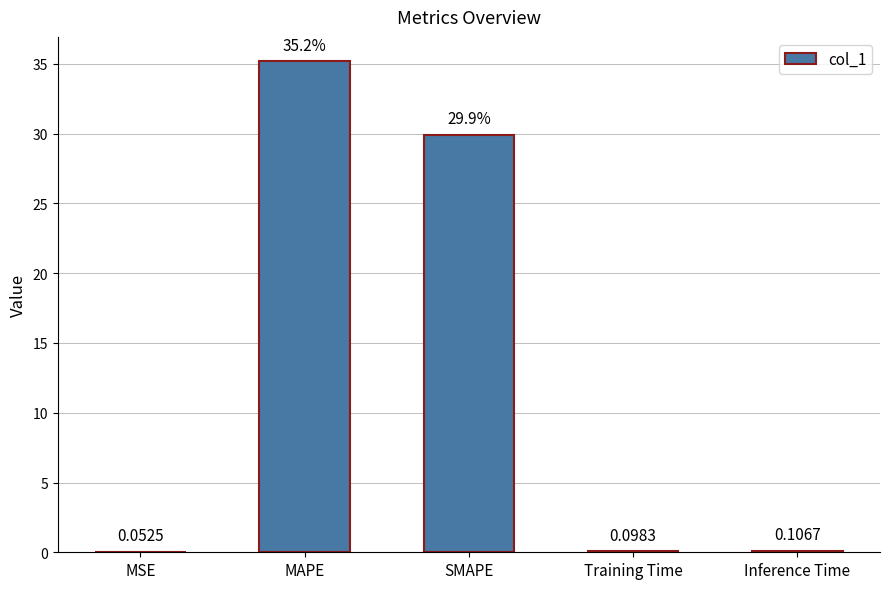

Between SMAPE and MAPE, which is larger?

MAPE